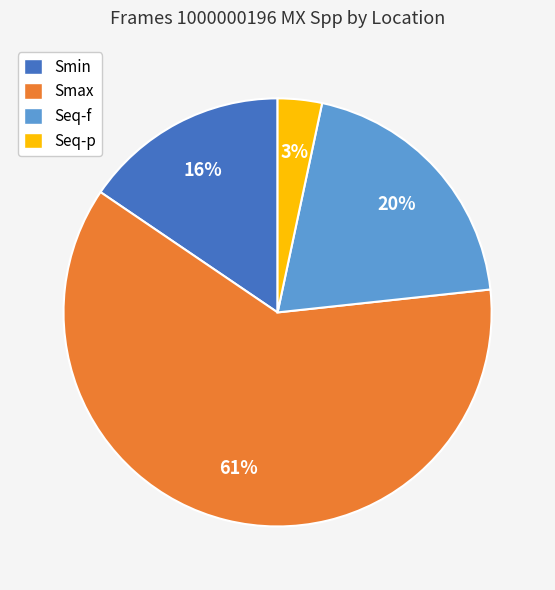

To the nearest percent, what is the difference between the Seq-p and Smax slice percentages?

58%